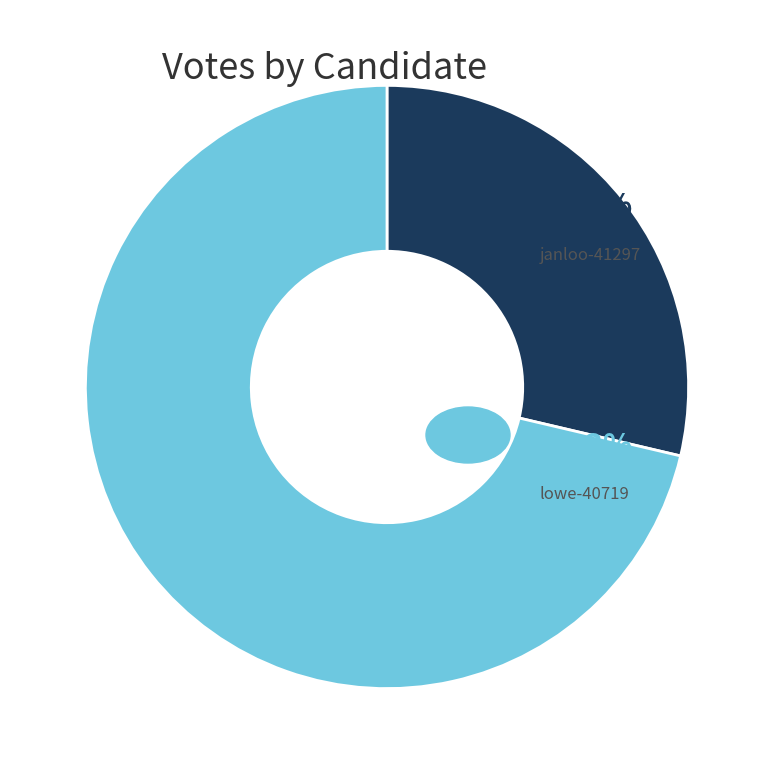

Does any single category account for the majority?

Yes